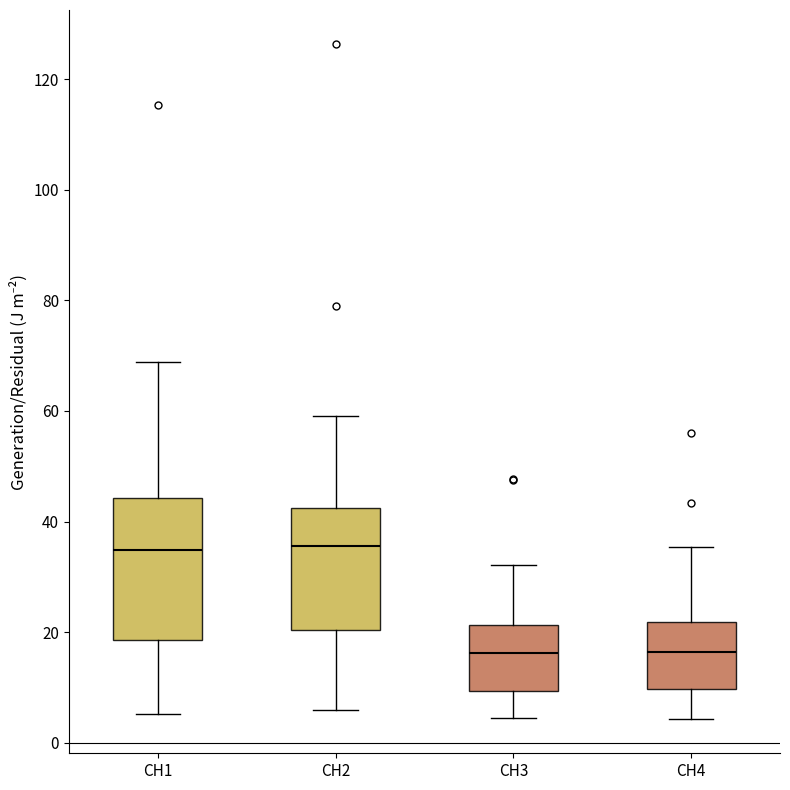

Reading left to right, transcribe this box plot: for each box, give where its median line is, the range the box spans, and where its two whiskers end, as read against the y-axis. The values are not printed on the chart, so give them approximately, as read against the axis.

CH1: median 34, box 18 to 44, whiskers 6 to 68
CH2: median 36, box 20 to 42, whiskers 6 to 60
CH3: median 16, box 10 to 22, whiskers 4 to 32
CH4: median 16, box 10 to 22, whiskers 4 to 36